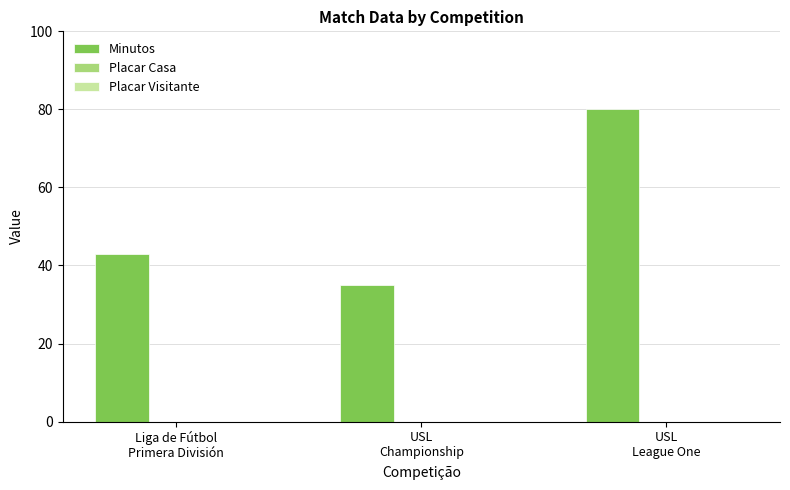

What is the difference between the maximum and second lowest values?

37